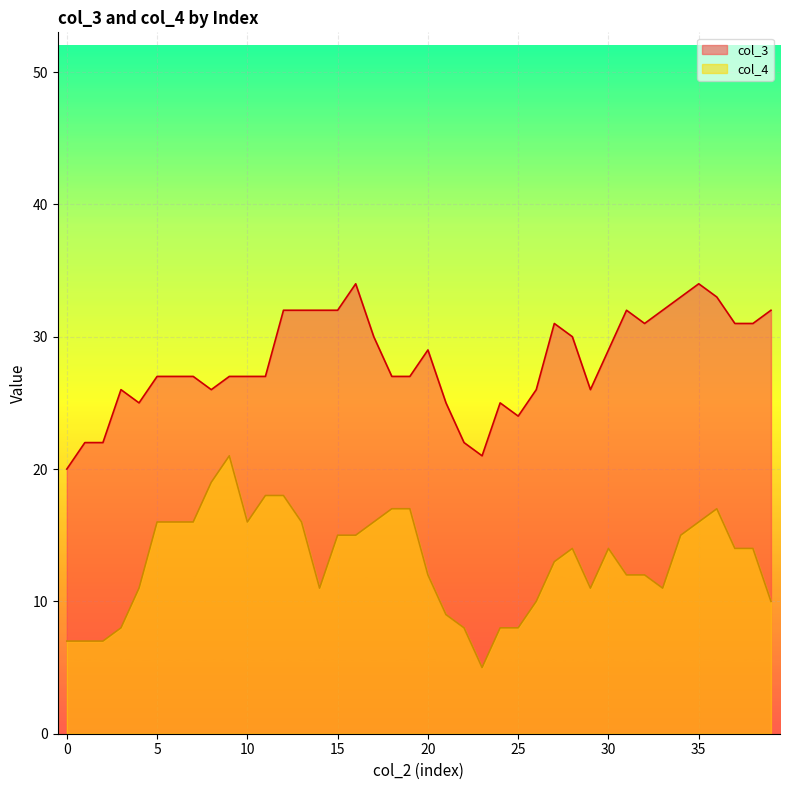

True or false: col_3 and col_4 intersect in this chart.

False